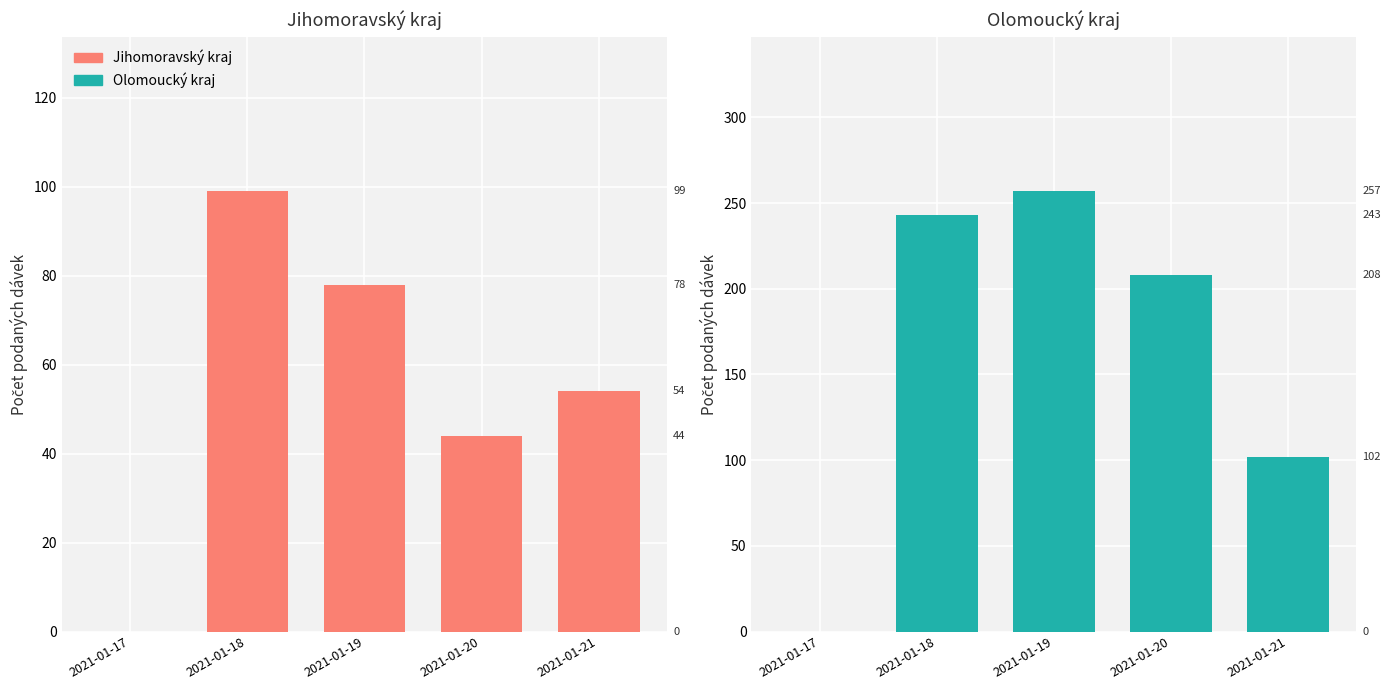

Which category has the lowest value across all series?

2021-01-17